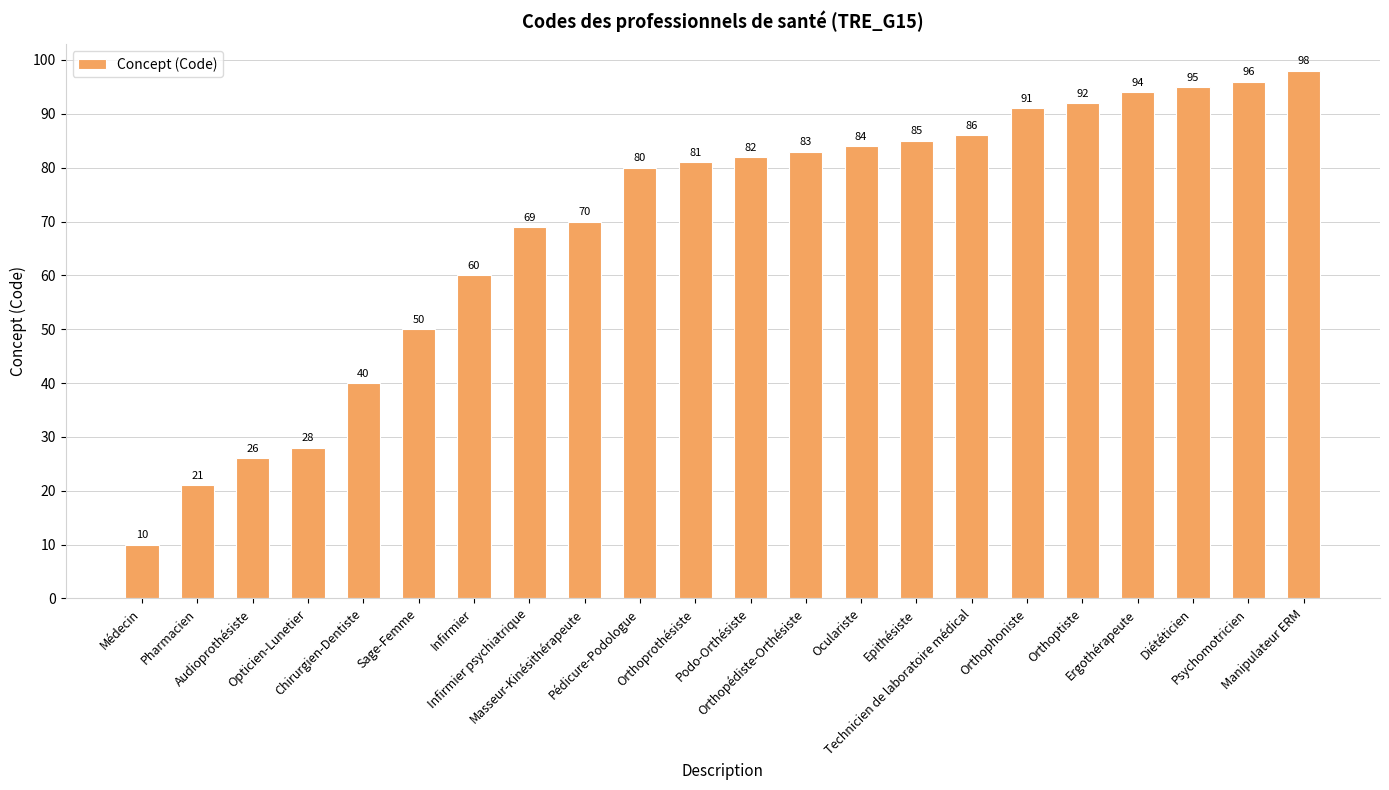

What is the difference between the second highest and second lowest values?

75